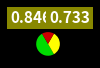

Count the number of slices in the pie.

3